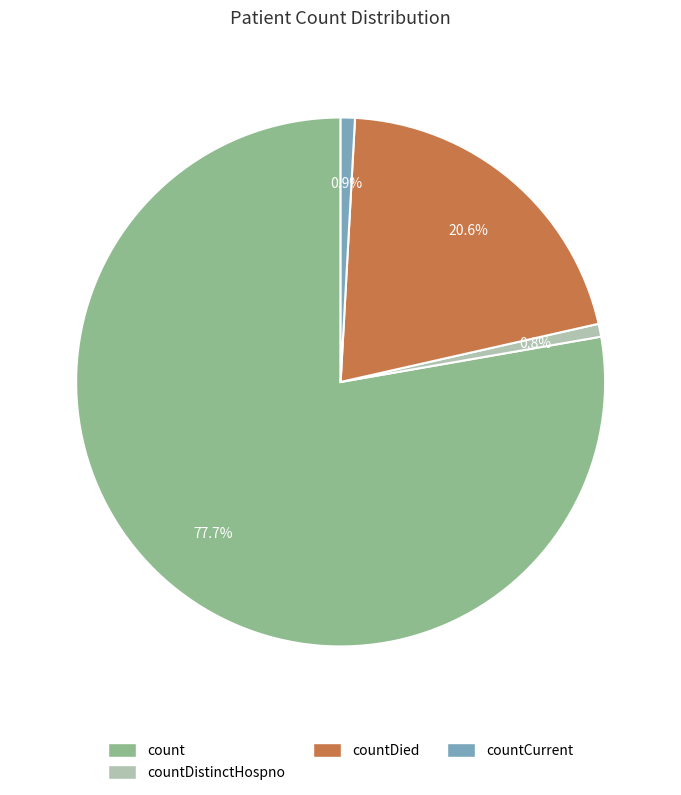

Is there any slice that represents more than half of the pie?

Yes